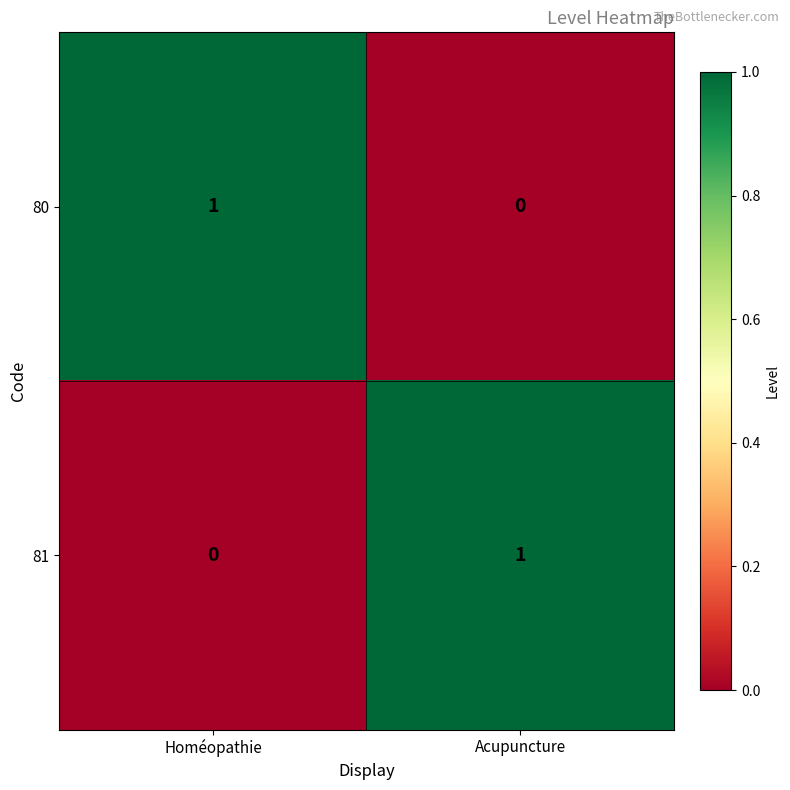

At which label is 81 closest to 0?

Homéopathie